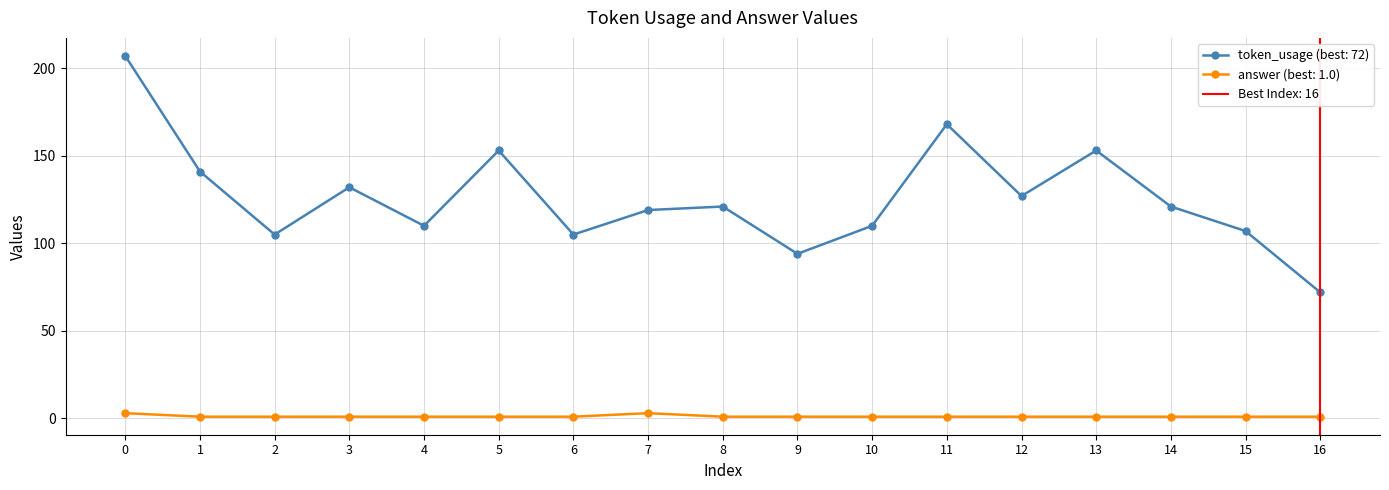

Which series has the largest total across all categories?

token_usage